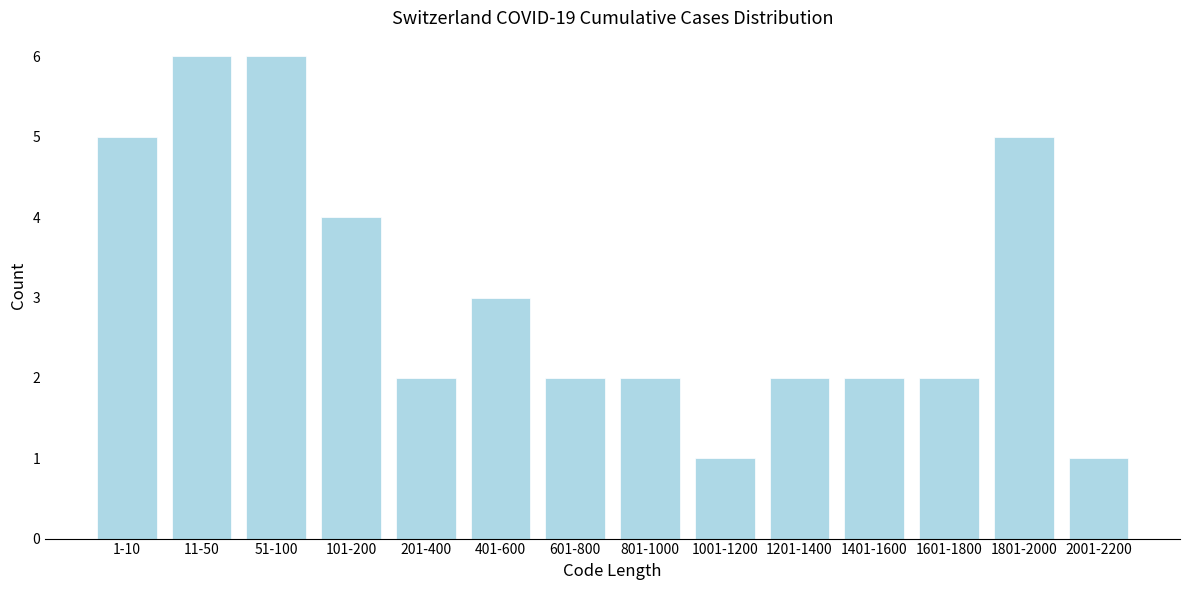

Reading right to left, what are all the values shown in this chart?

2001-2200=1	1801-2000=5	1601-1800=2	1401-1600=2	1201-1400=2	1001-1200=1	801-1000=2	601-800=2	401-600=3	201-400=2	101-200=4	51-100=6	11-50=6	1-10=5